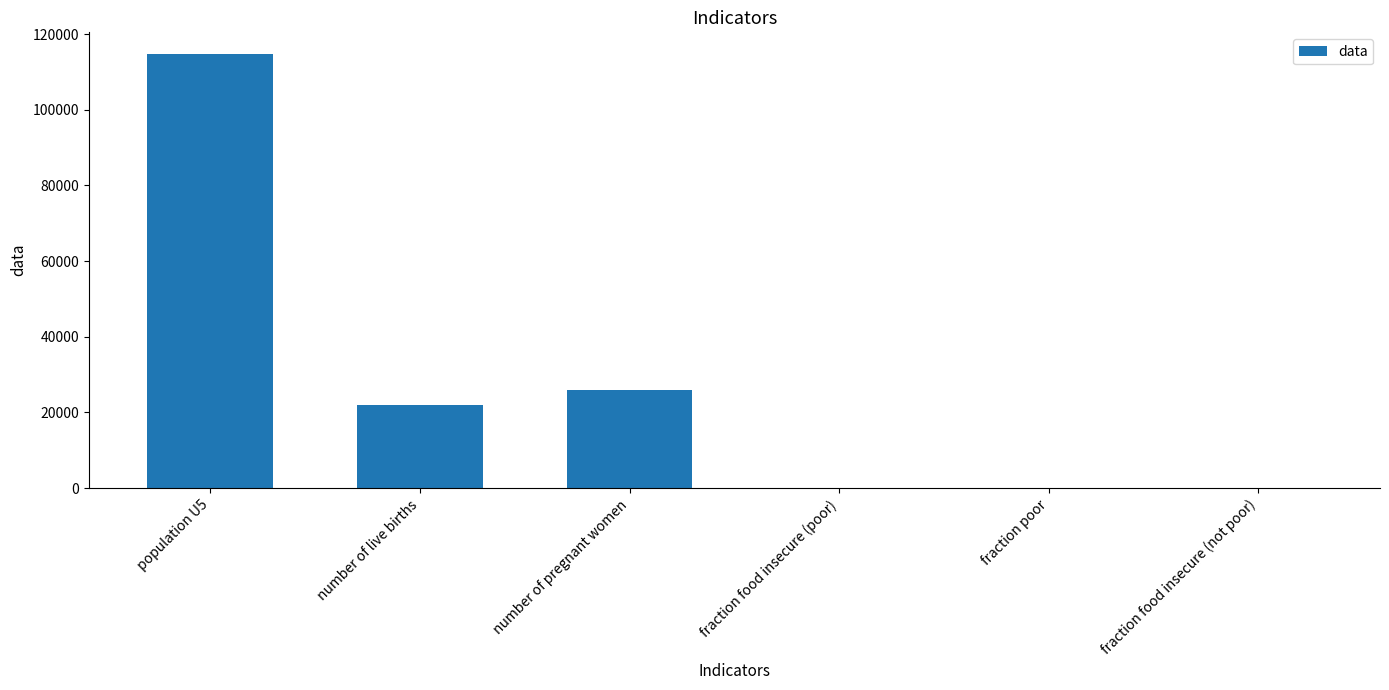

Is it true that the value at population U5 is 114744.1?

True